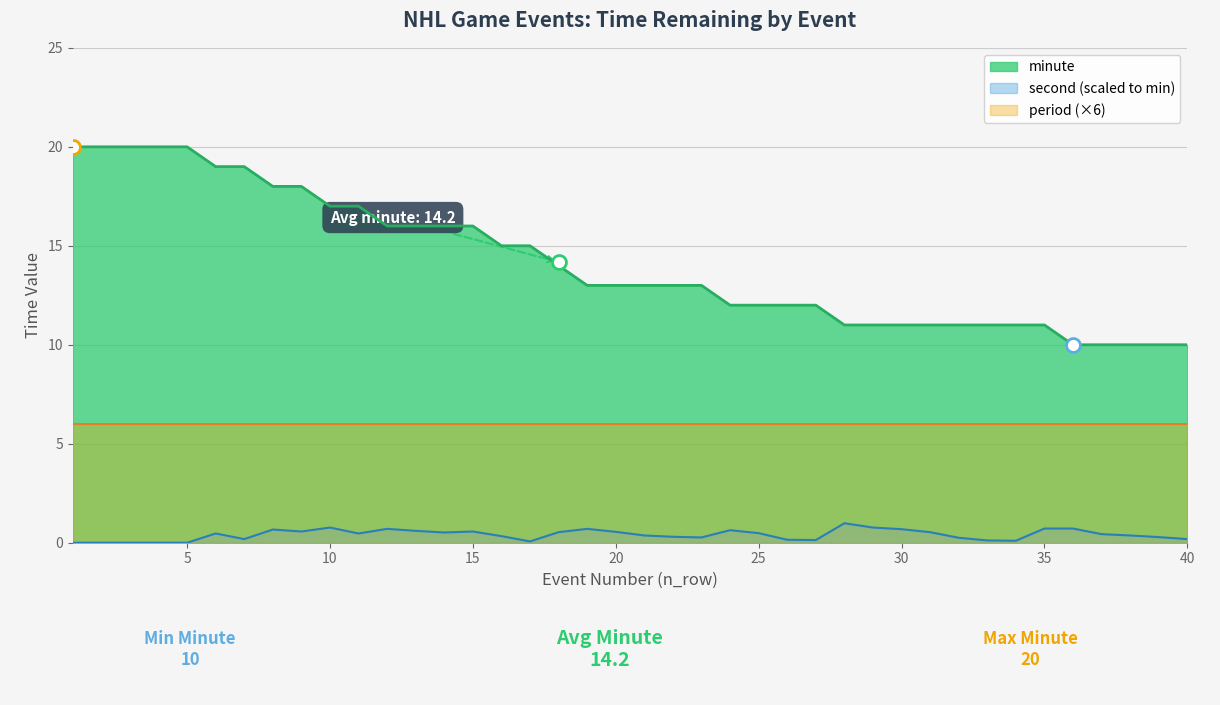

What are all the series names shown in the legend?

minute, second (scaled to min), period (×6)